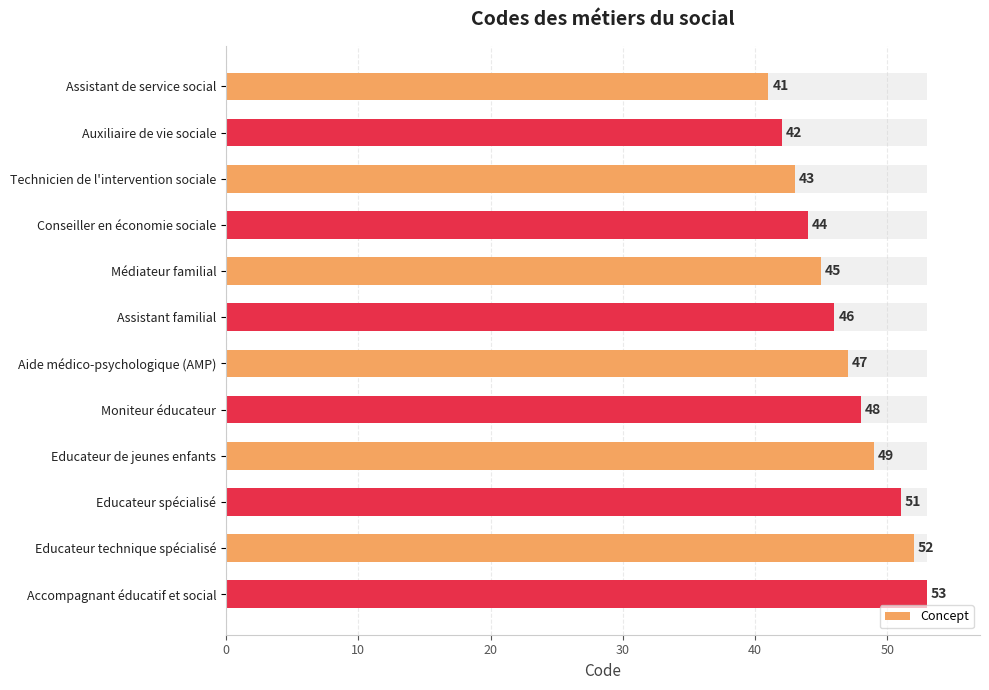

What is the sum of all values?

561